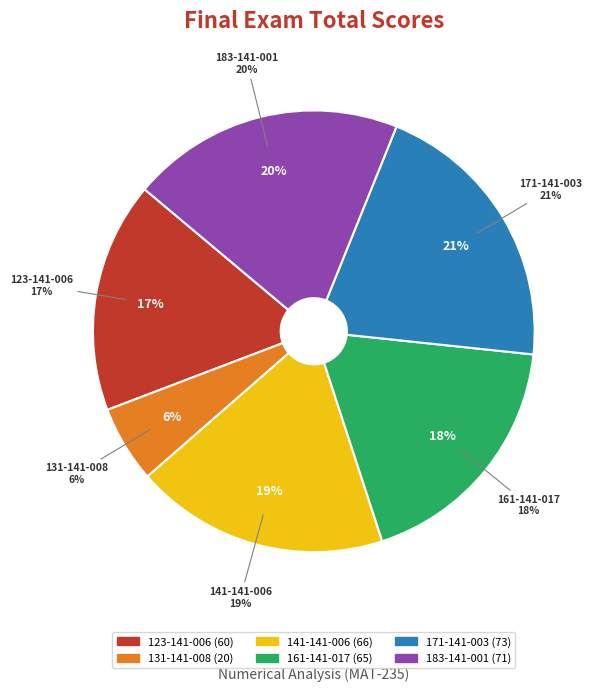

What portion of the pie excludes 183-141-001?

80.0%